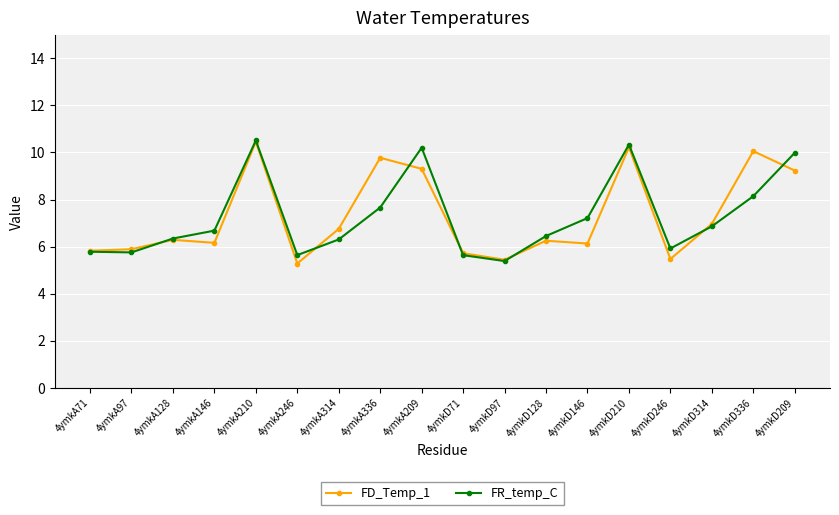

What value does the FD_Temp_1 series have at 4ymkD210?

10.2